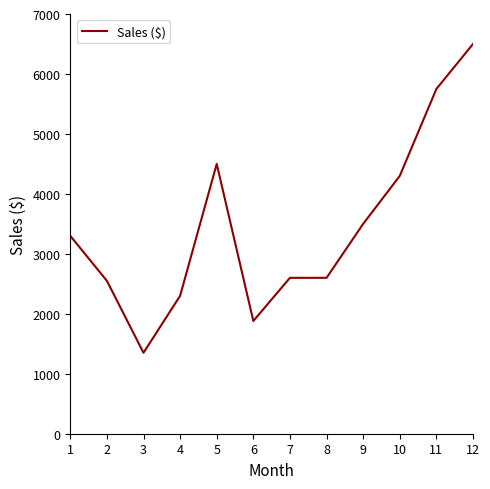

Reading left to right, list all the values displayed in this chart.

3300	2550	1350	2300	4500	1880	2600	2600	3500	4300	5750	6500